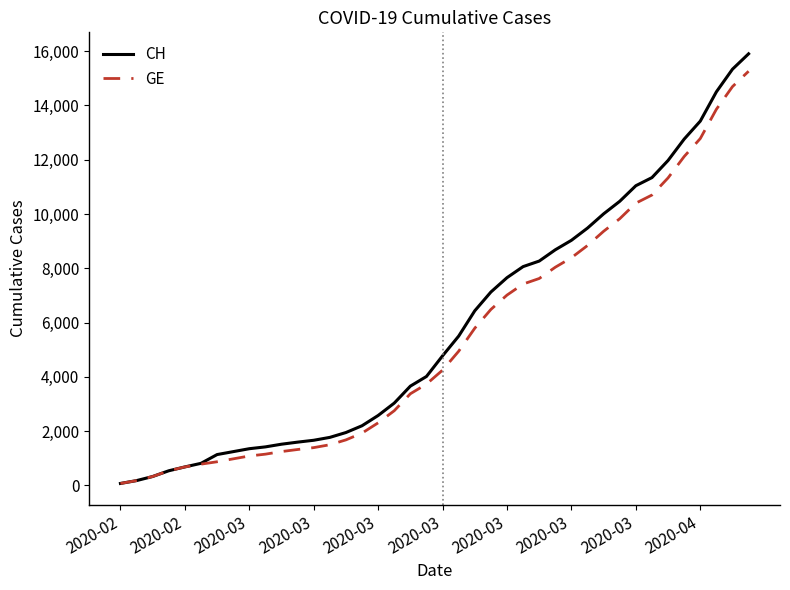

List the series in order of their peak value, highest first.

CH, GE